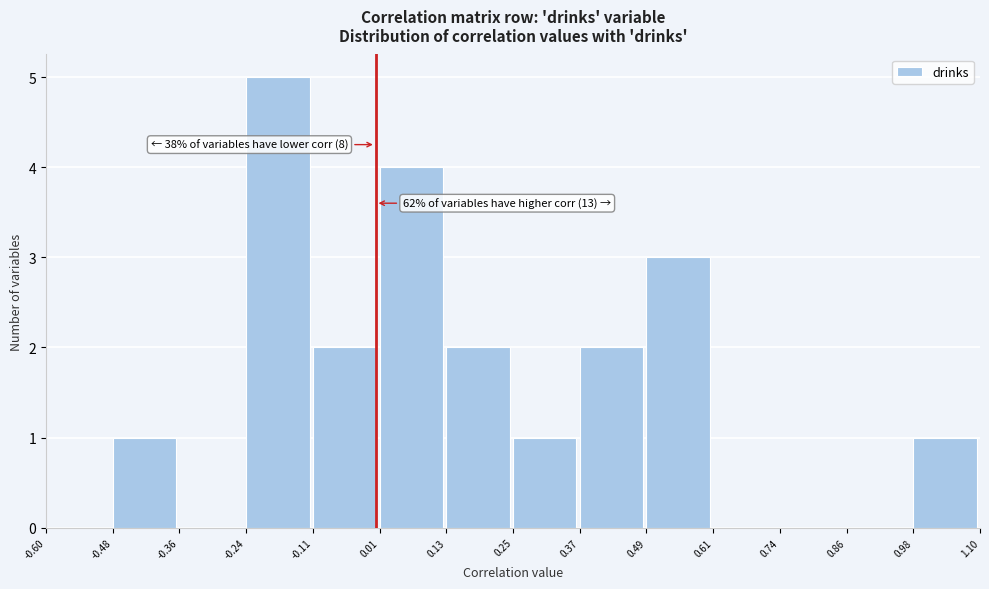

Which range on the x-axis has the tallest bar?

-0.24 to -0.11